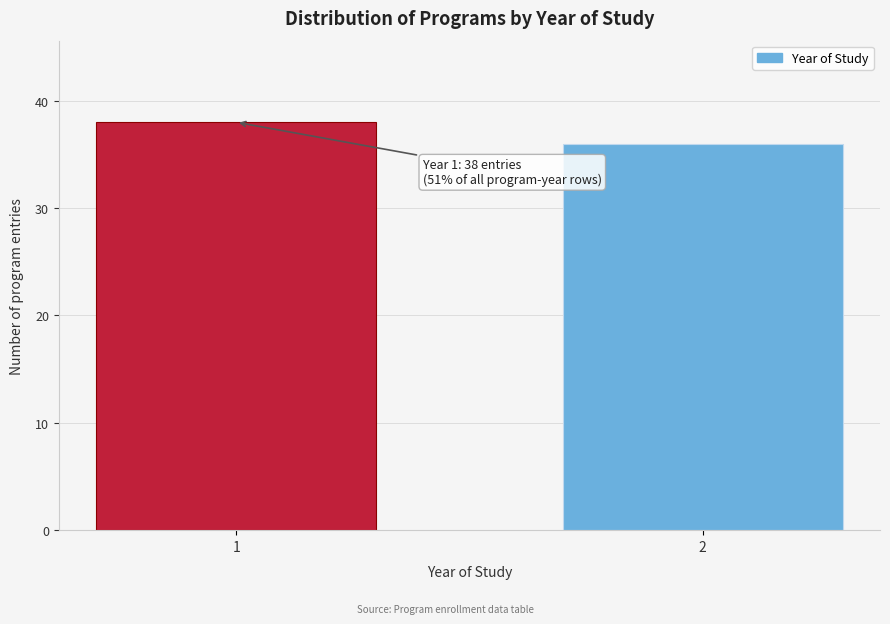

Reading left to right, what are all the values shown in this chart?

38	36